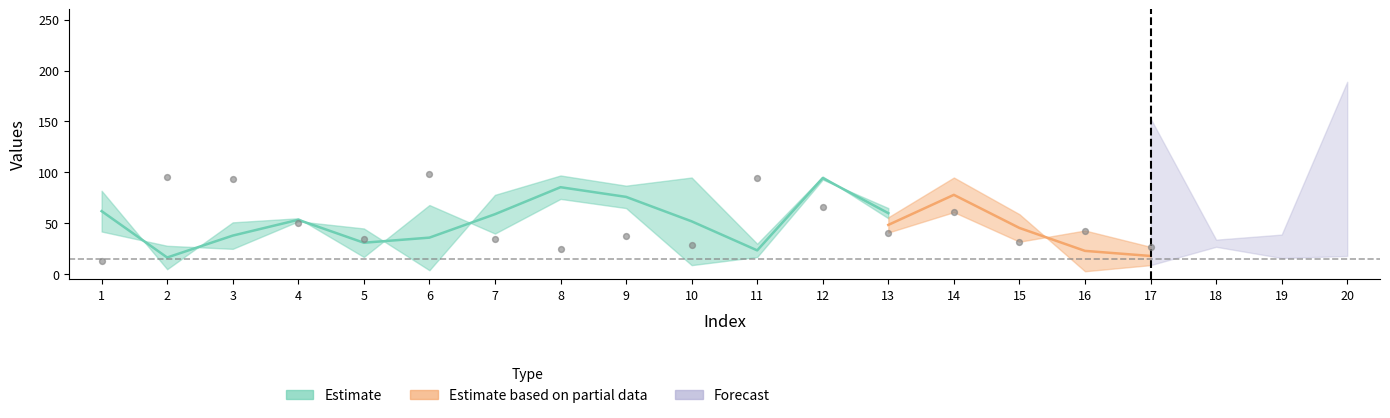

At which category is the sum across all series the highest?

20